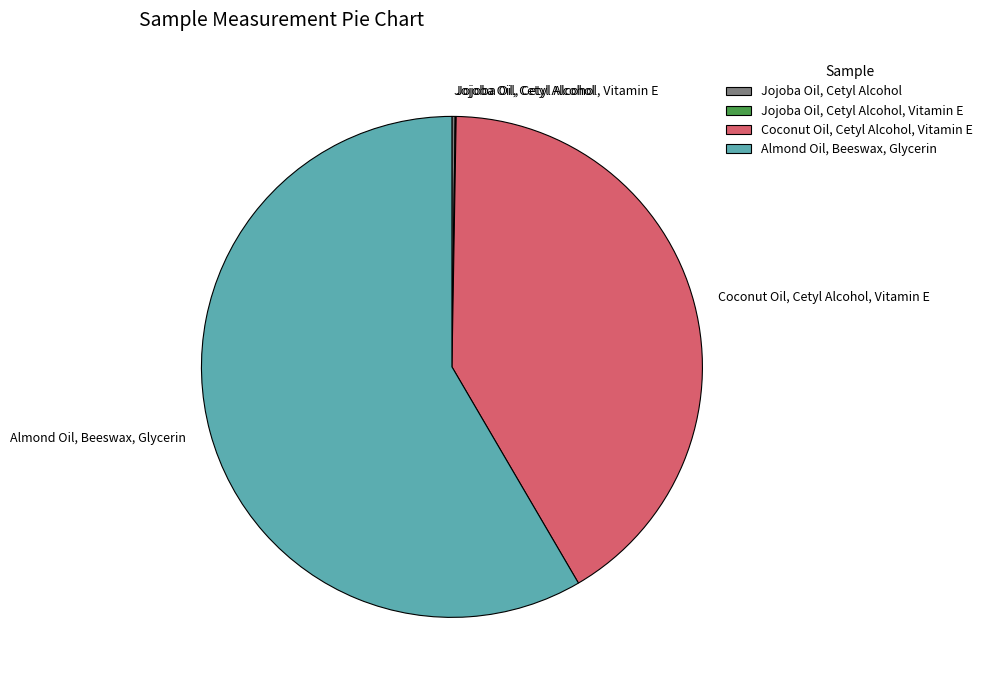

What is the largest slice in the pie chart?

Almond Oil, Beeswax, Glycerin